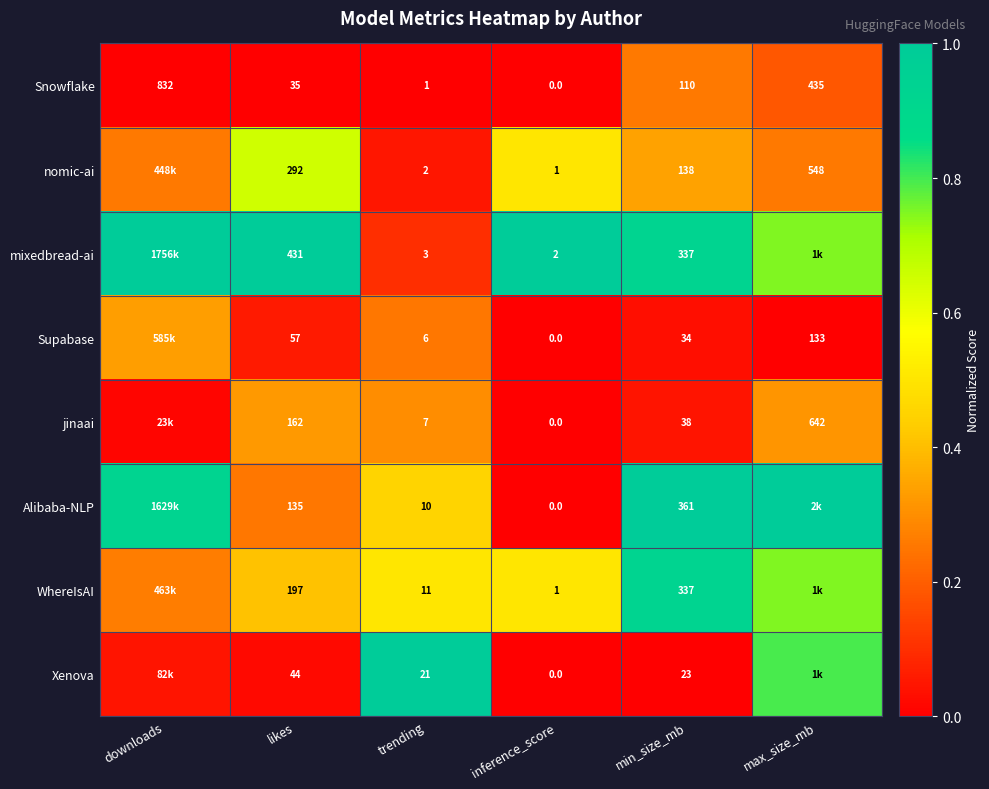

Which series changed the most between inference_score and min_size_mb?

Alibaba-NLP